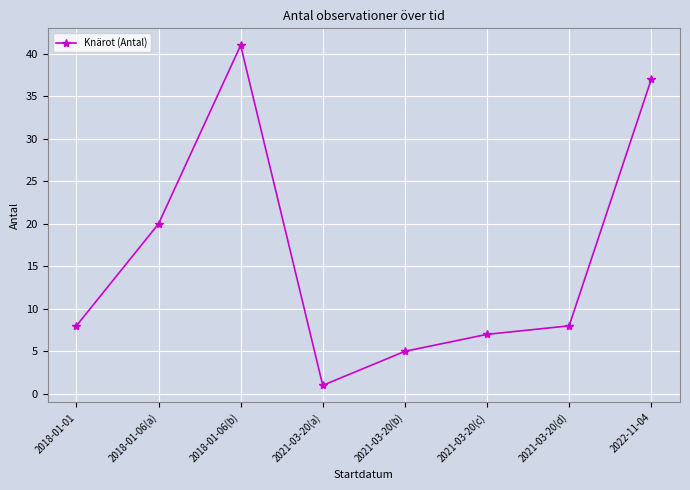

The value at 2021-03-20(d) is 8. True or false?

True